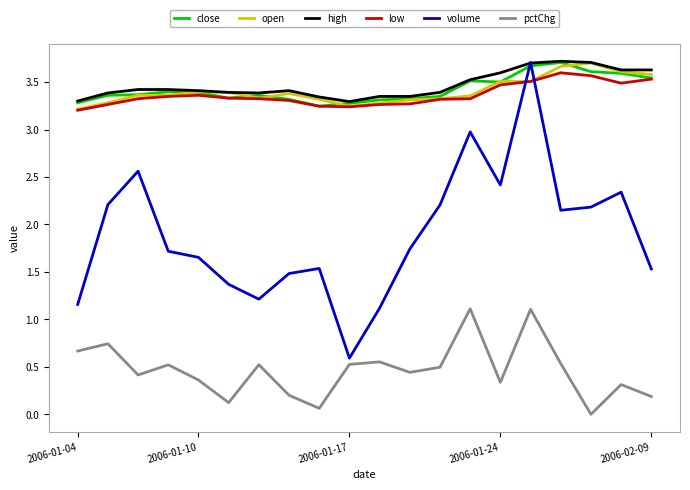

Which series has the widest spread of values?

volume